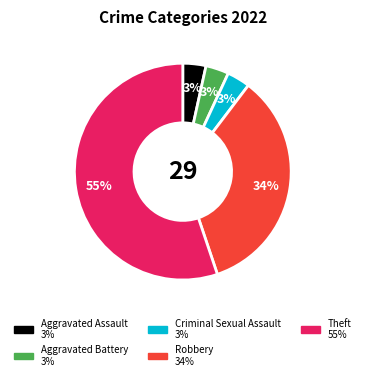

The Robbery slice represents 34% of the pie. True or false?

True